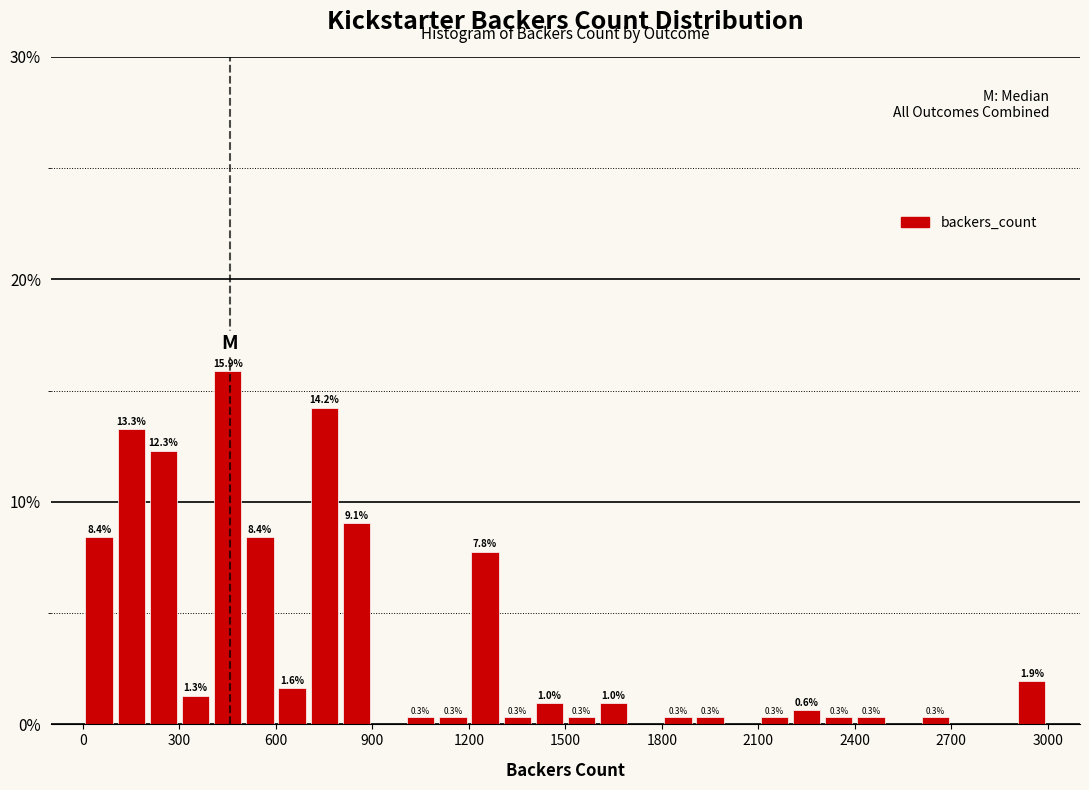

Read against the x-axis, roughly where is the centre of the tallest bar?

450